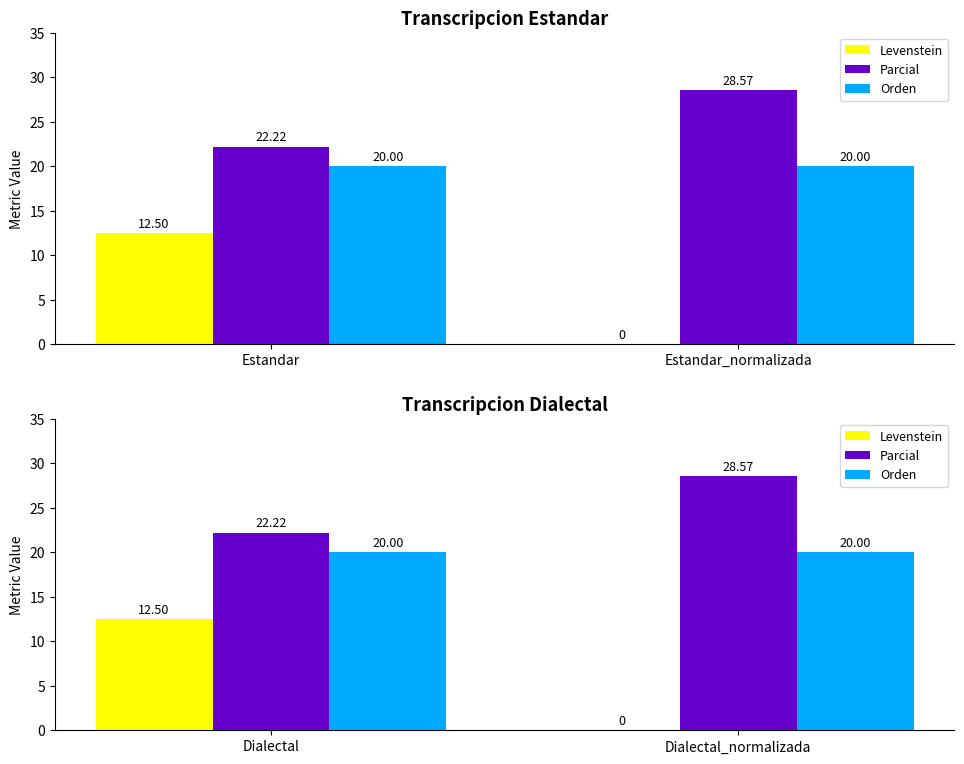

The value of Parcial at Dialectal_normalizada is 28.6. True or false?

True